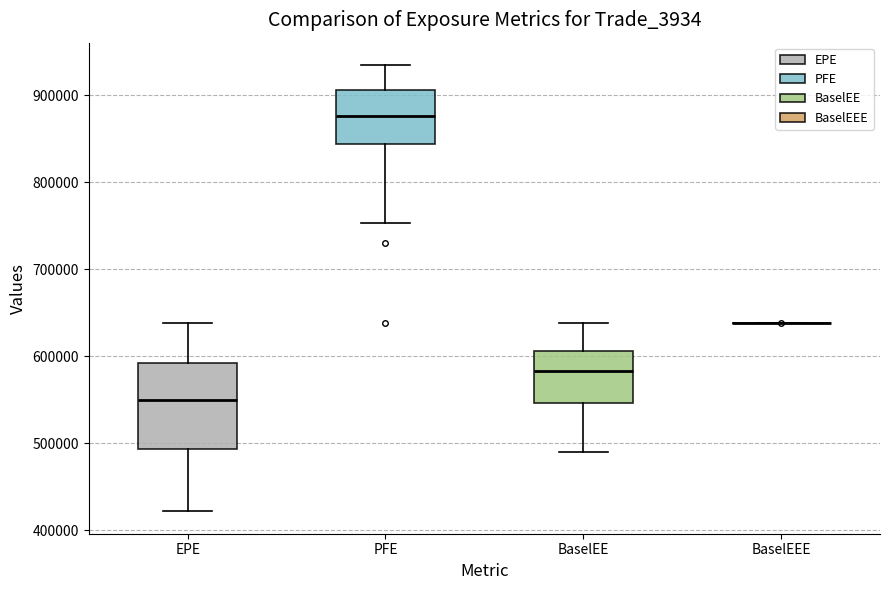

Reading left to right, read every box against the y-axis: the position of its median line, the range the box covers, and the ends of its whiskers. The values are not printed on the chart, so give them approximately, as read against the axis.

EPE: median 550000, box 490000 to 590000, whiskers 420000 to 640000
PFE: median 880000, box 840000 to 910000, whiskers 750000 to 940000
BaselEE: median 580000, box 550000 to 610000, whiskers 490000 to 640000
BaselEEE: box collapsed to a line at 640000, whiskers 640000 to 640000